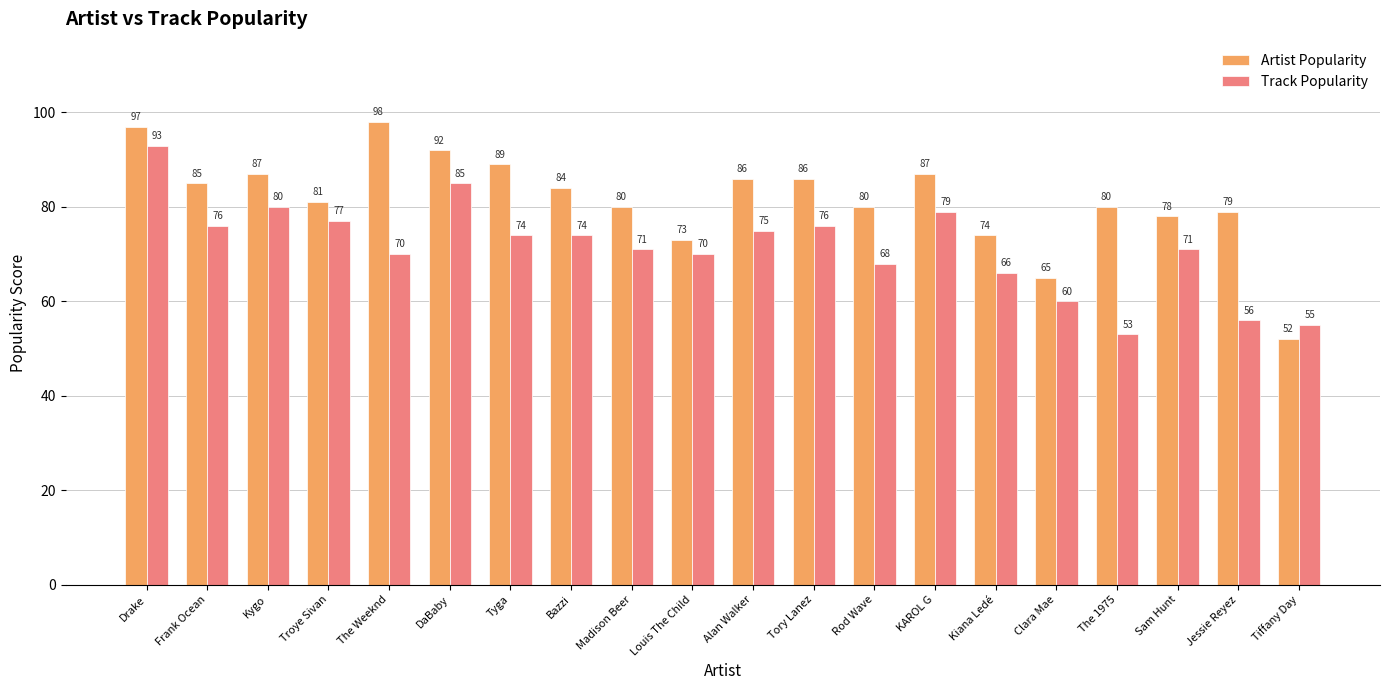

Between Troye Sivan and Tiffany Day, which series saw the biggest shift?

Artist Popularity